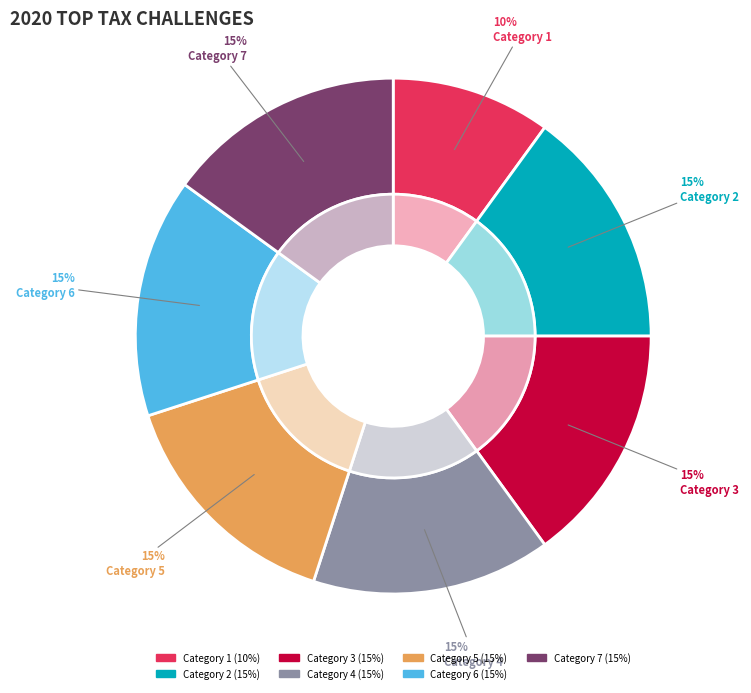

Which category has the smallest portion of the pie?

1